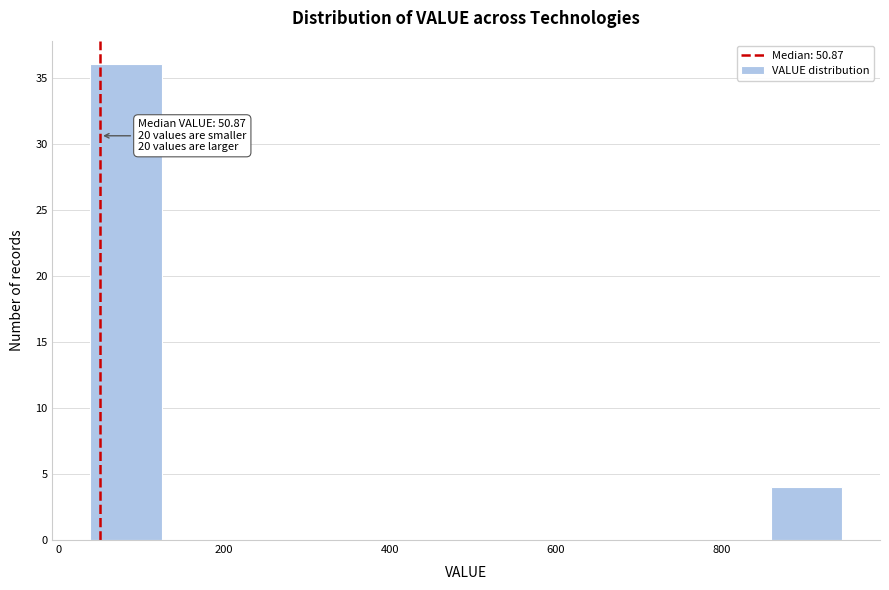

Which range on the x-axis has the tallest bar?

40 to 120